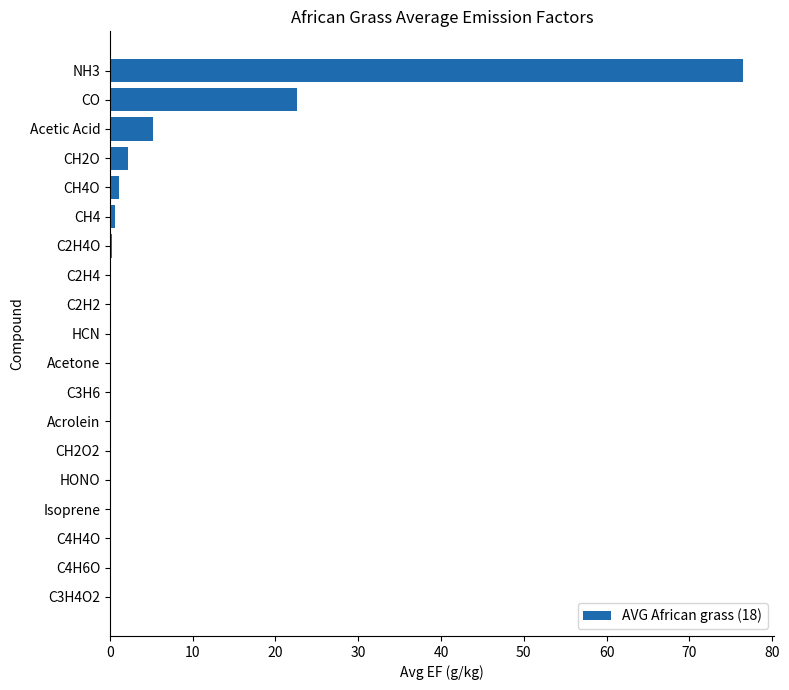

Is it true that the value at Isoprene is 0.0?

True